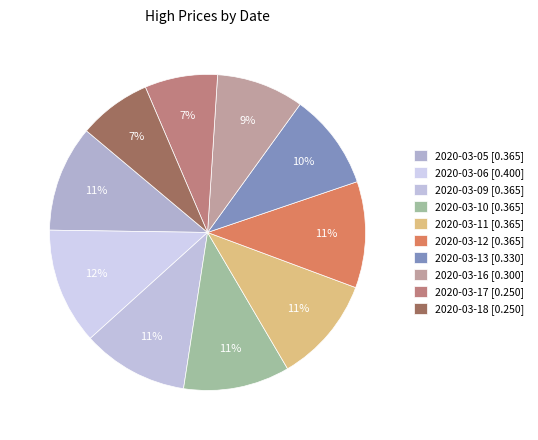

Which has a higher value, 2020-03-10 or 2020-03-13?

2020-03-10